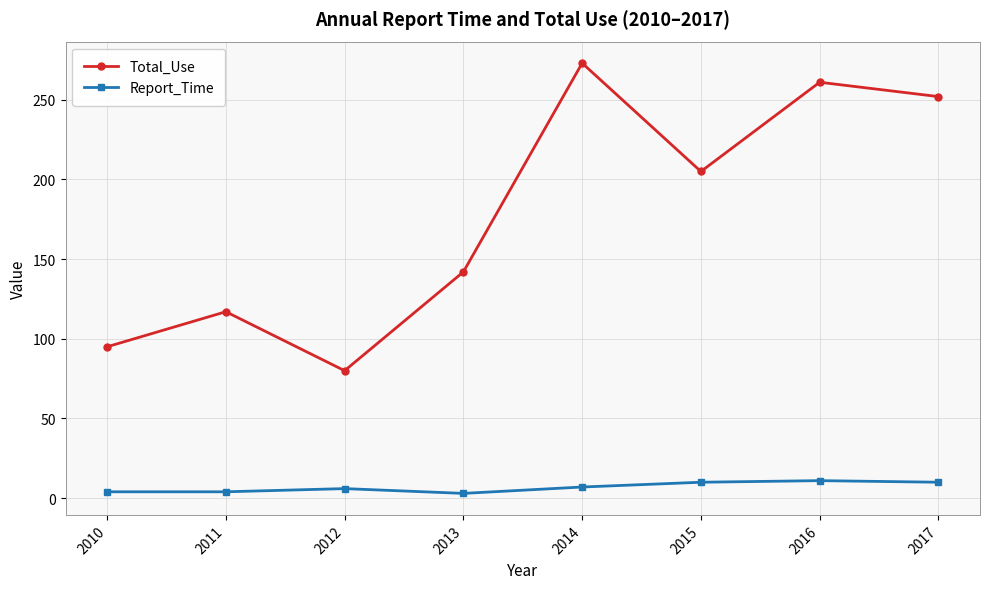

The Total_Use series shows 158 at 2016. True or false?

False